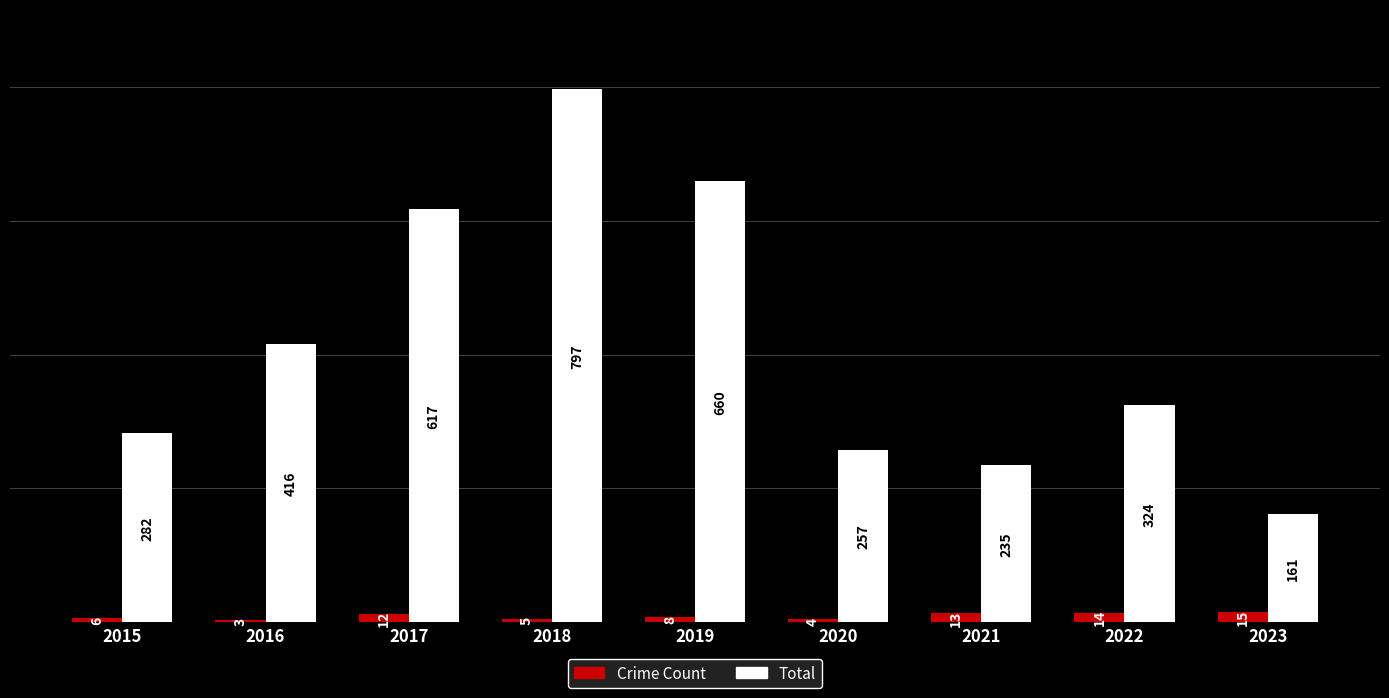

What is the difference between the highest and lowest values at 2016?

413